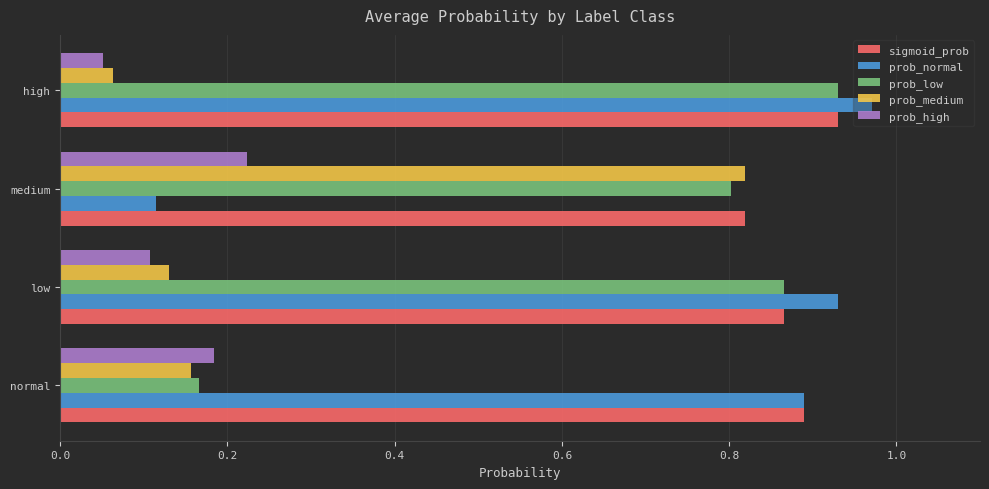

The value of prob_medium at high is 0.1. True or false?

True